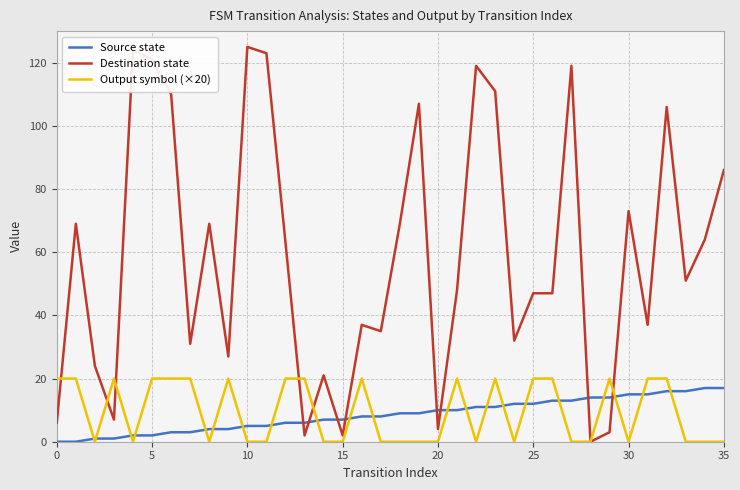

Which series has the largest range (max minus min)?

Destination state